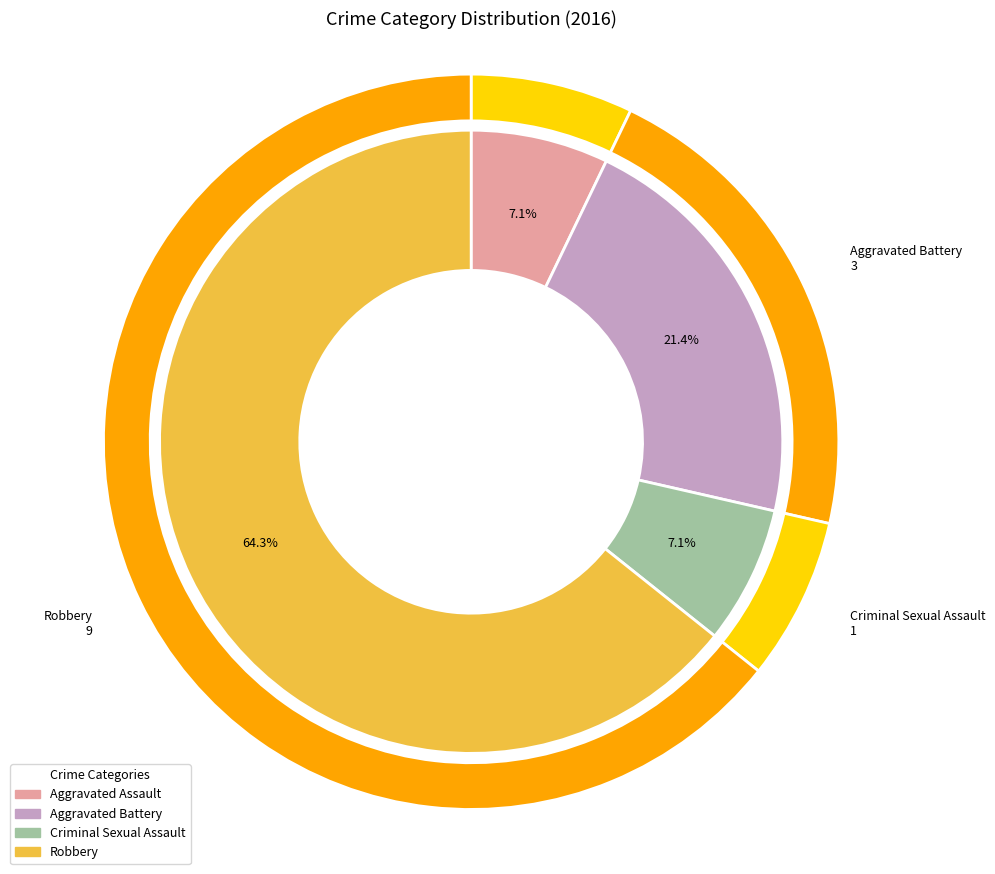

What is the smallest slice in the pie chart?

Aggravated Assault